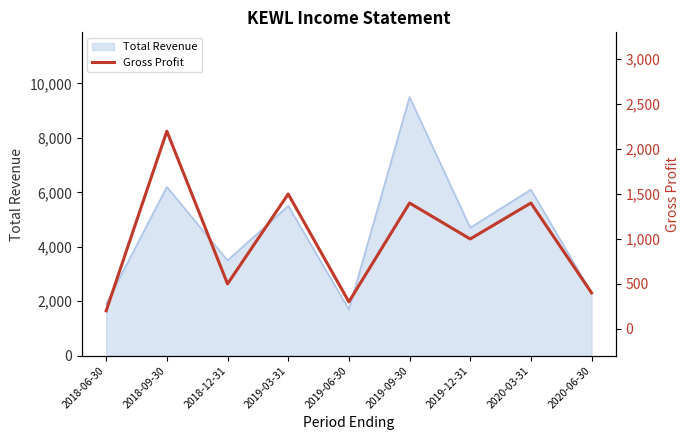

True or false: the data shows 661 at 2020-03-31.

False